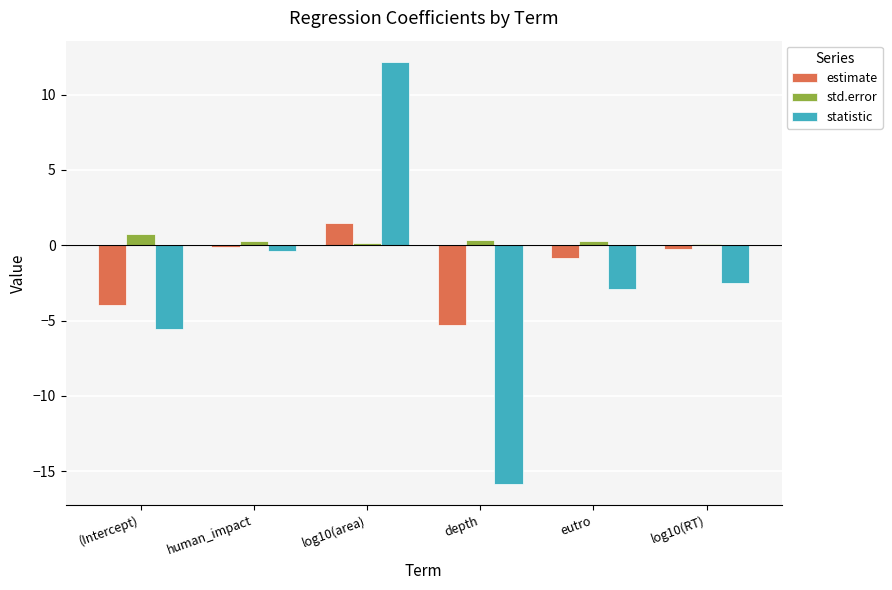

The value of std.error at depth is 0.3. True or false?

True